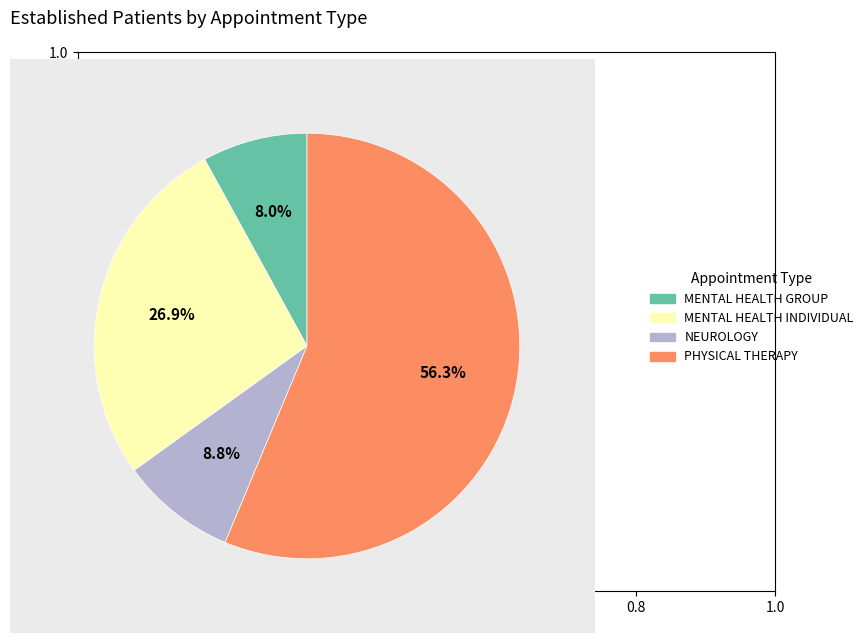

How many slices are in this pie chart?

4